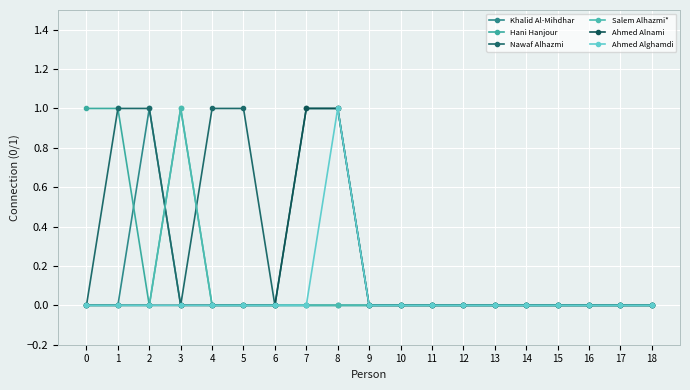

True or false: Khalid Al-Mihdhar has more than 2 points higher than both neighbors.

False